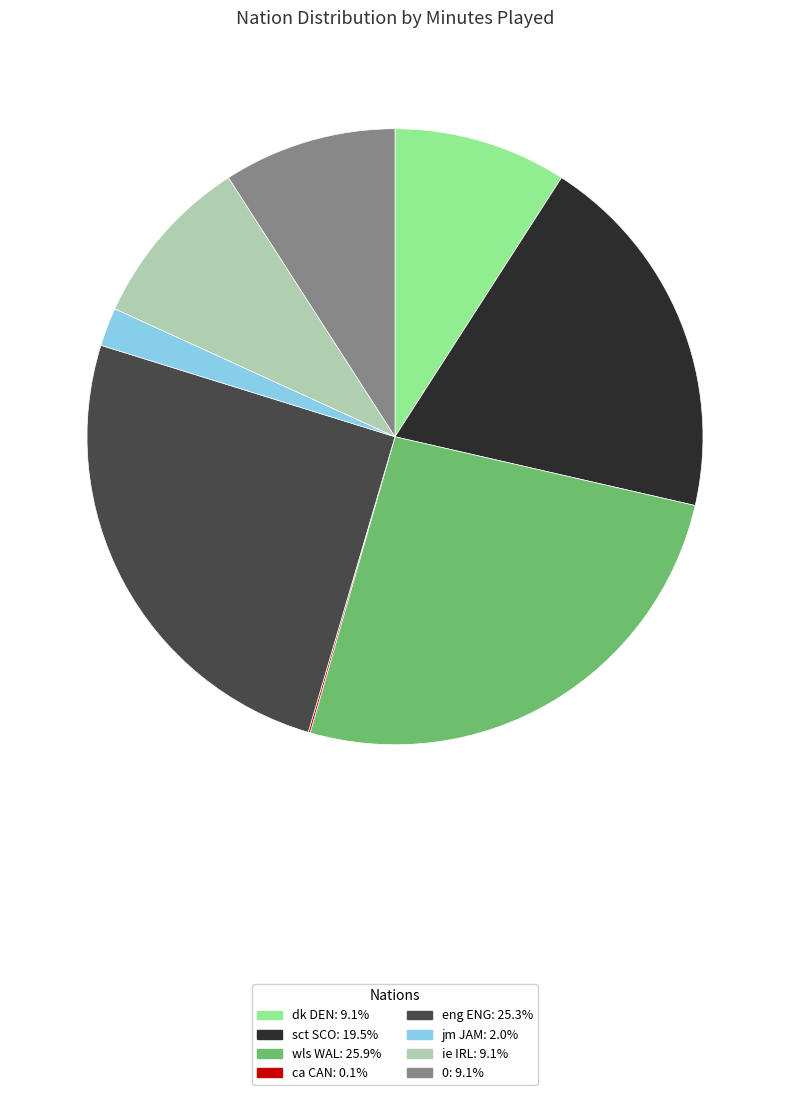

Is there any slice that represents more than half of the pie?

No